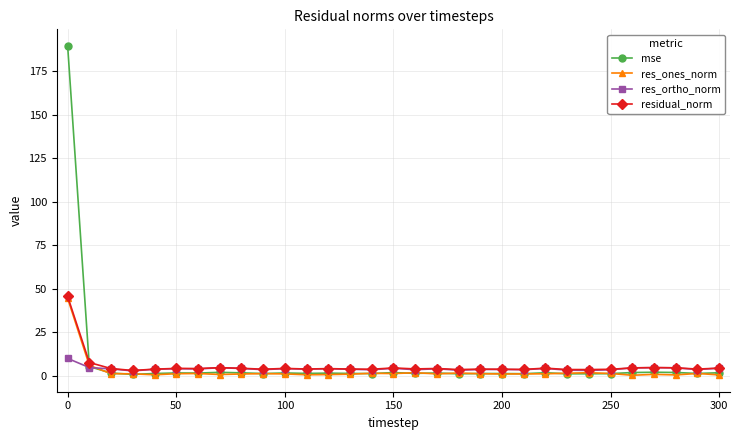

What is the average value of the res_ones_norm series?

2.7